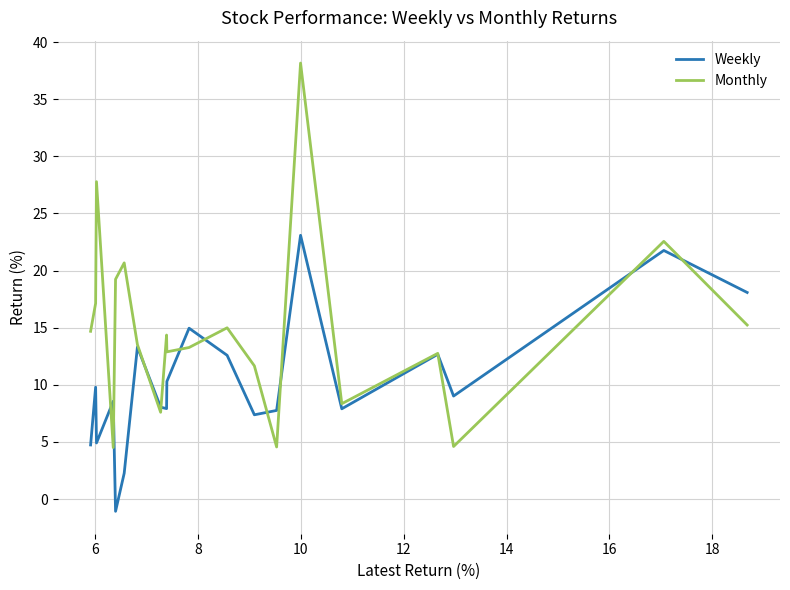

True or false: Weekly has more than 0 interior local peaks.

True